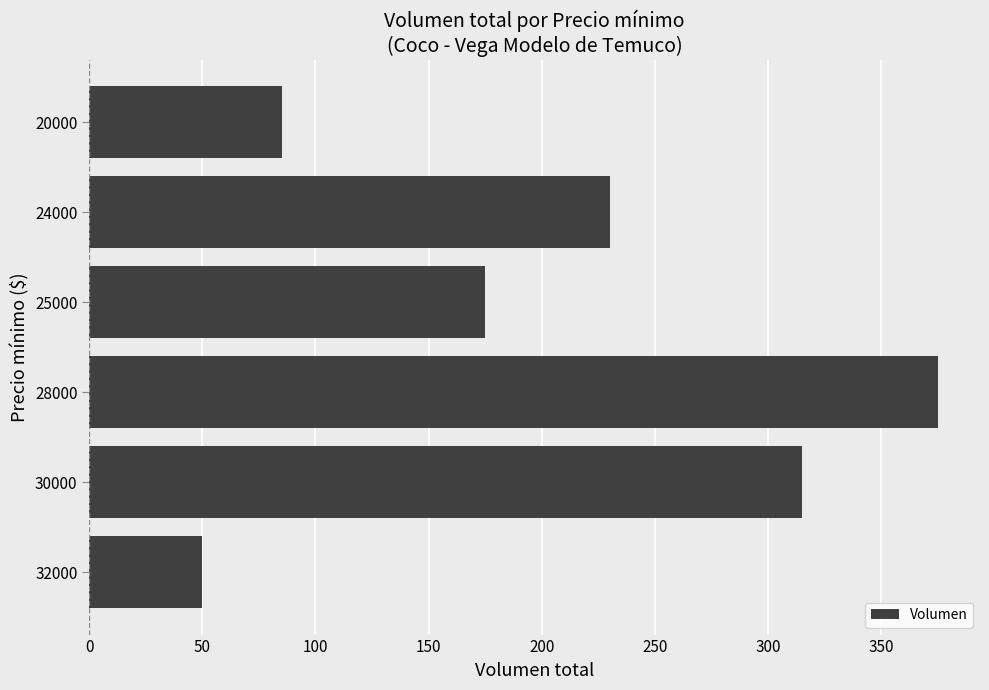

Reading bottom to top, list all the values displayed in this chart.

32000=50	30000=315	28000=375	25000=175	24000=230	20000=85